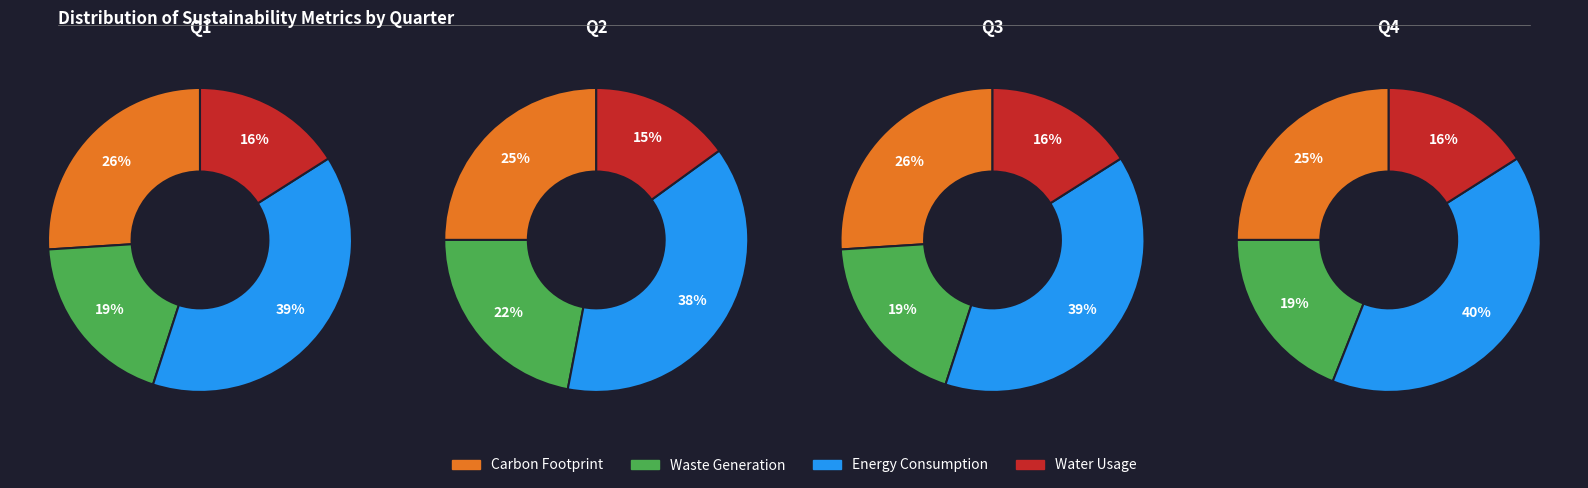

Between 1 and 2, which series saw the biggest shift?

Waste Generation